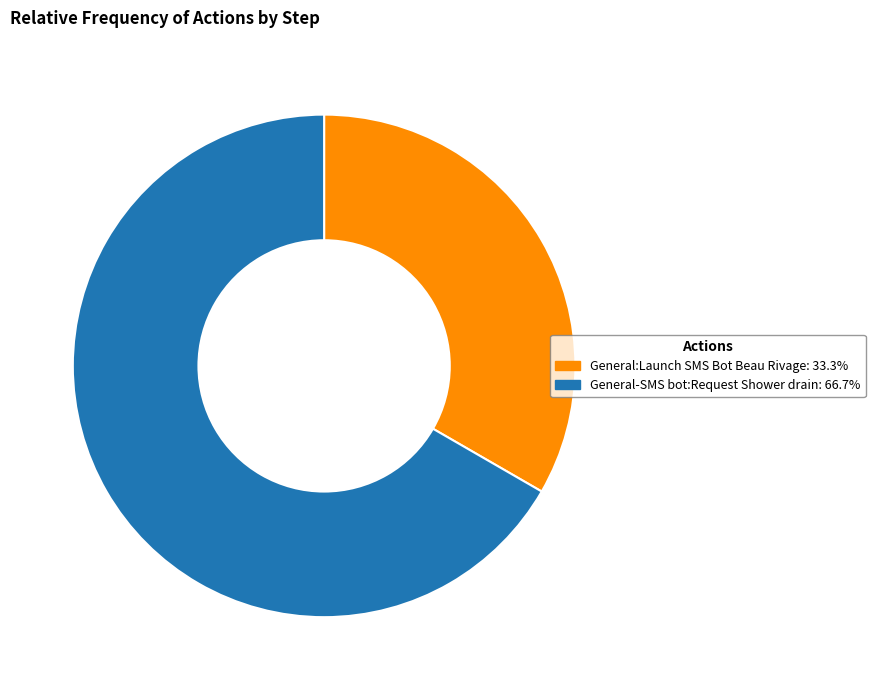

Between General:Launch SMS Bot Beau Rivage and General-SMS bot:Request Shower drain, which is larger?

General-SMS bot:Request Shower drain